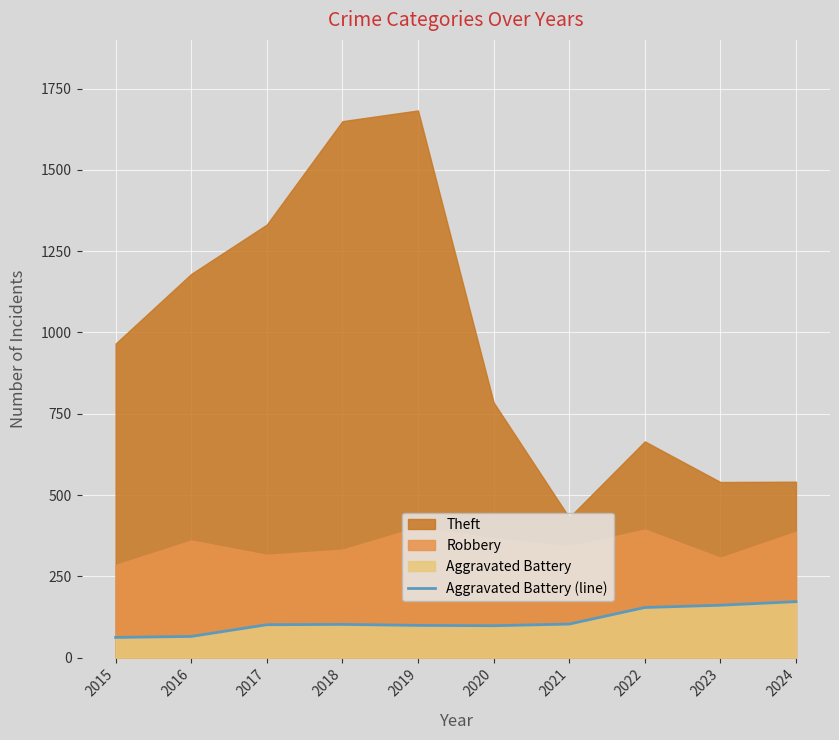

What is the value of the 9th point from the left?

161